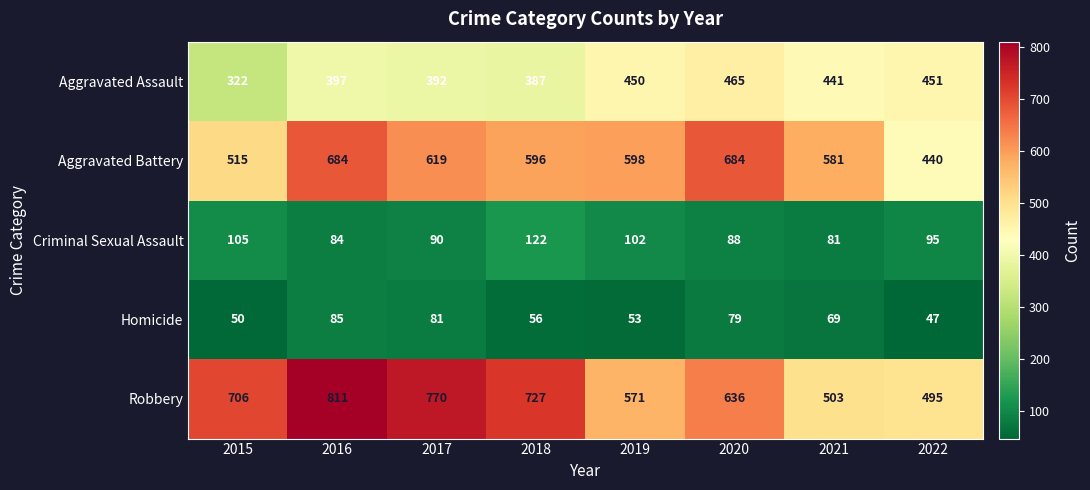

Between 2015 and 2018, which series saw the biggest shift?

Aggravated Battery